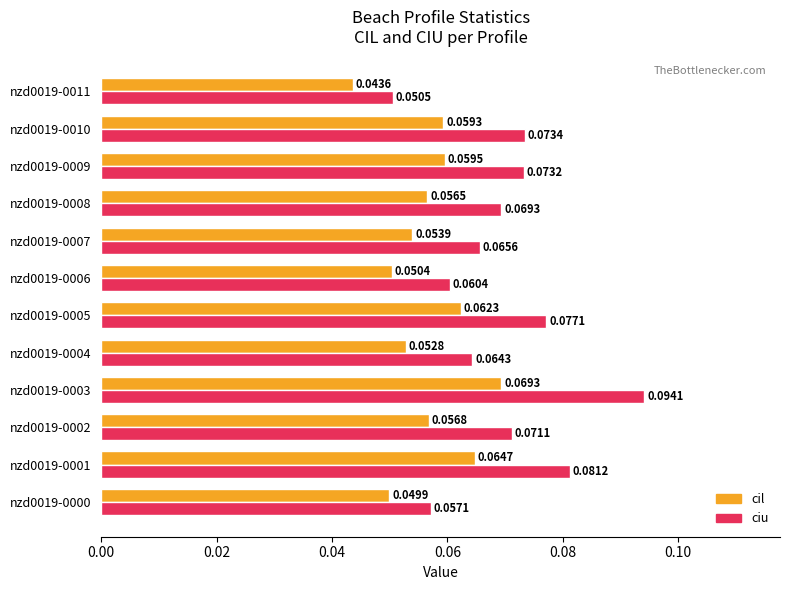

At which label does cil reach its peak?

nzd0019-0003